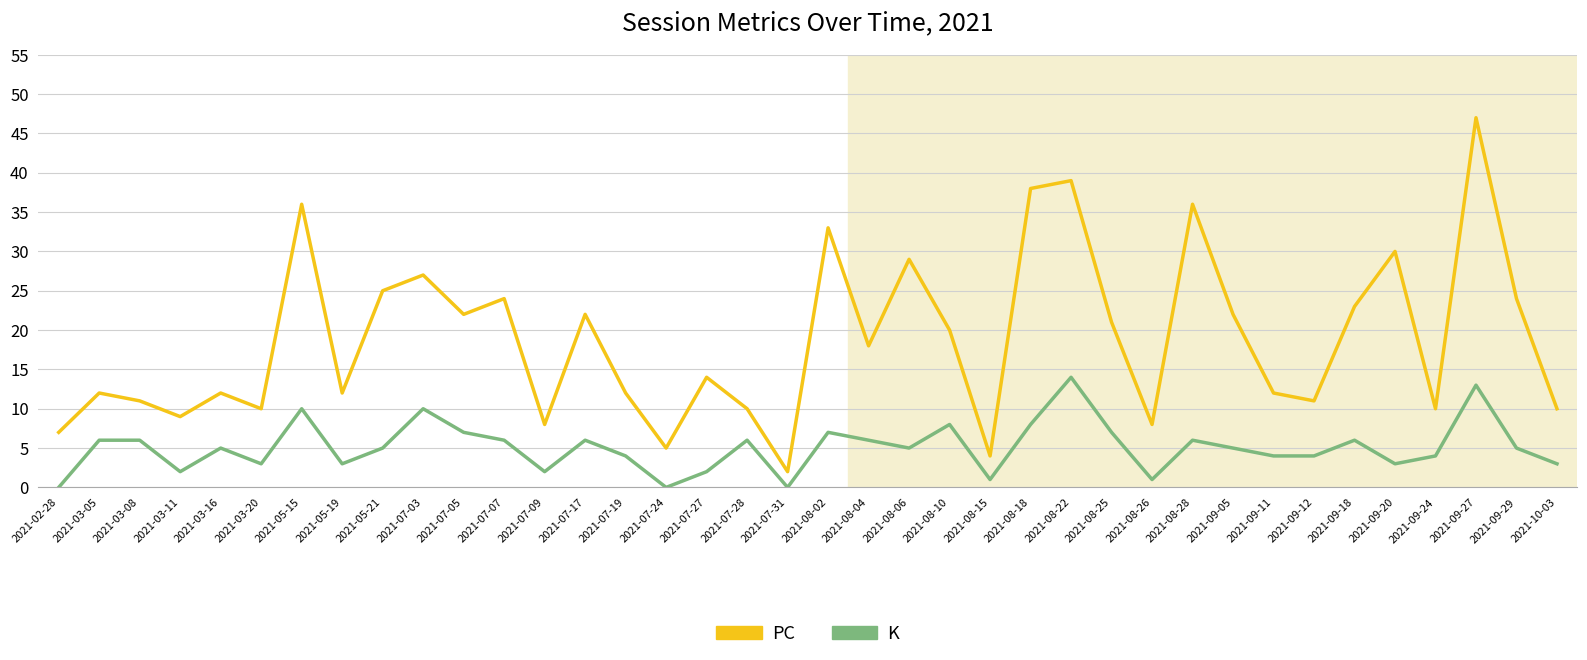

In PC, how many points are higher than both neighbors (excluding endpoints)?

13